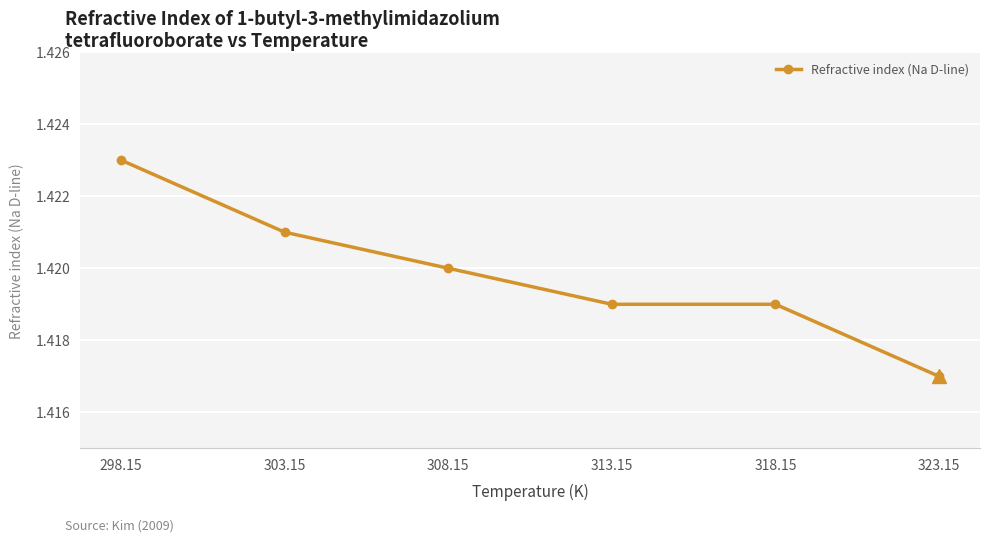

How many series are shown in this chart?

1